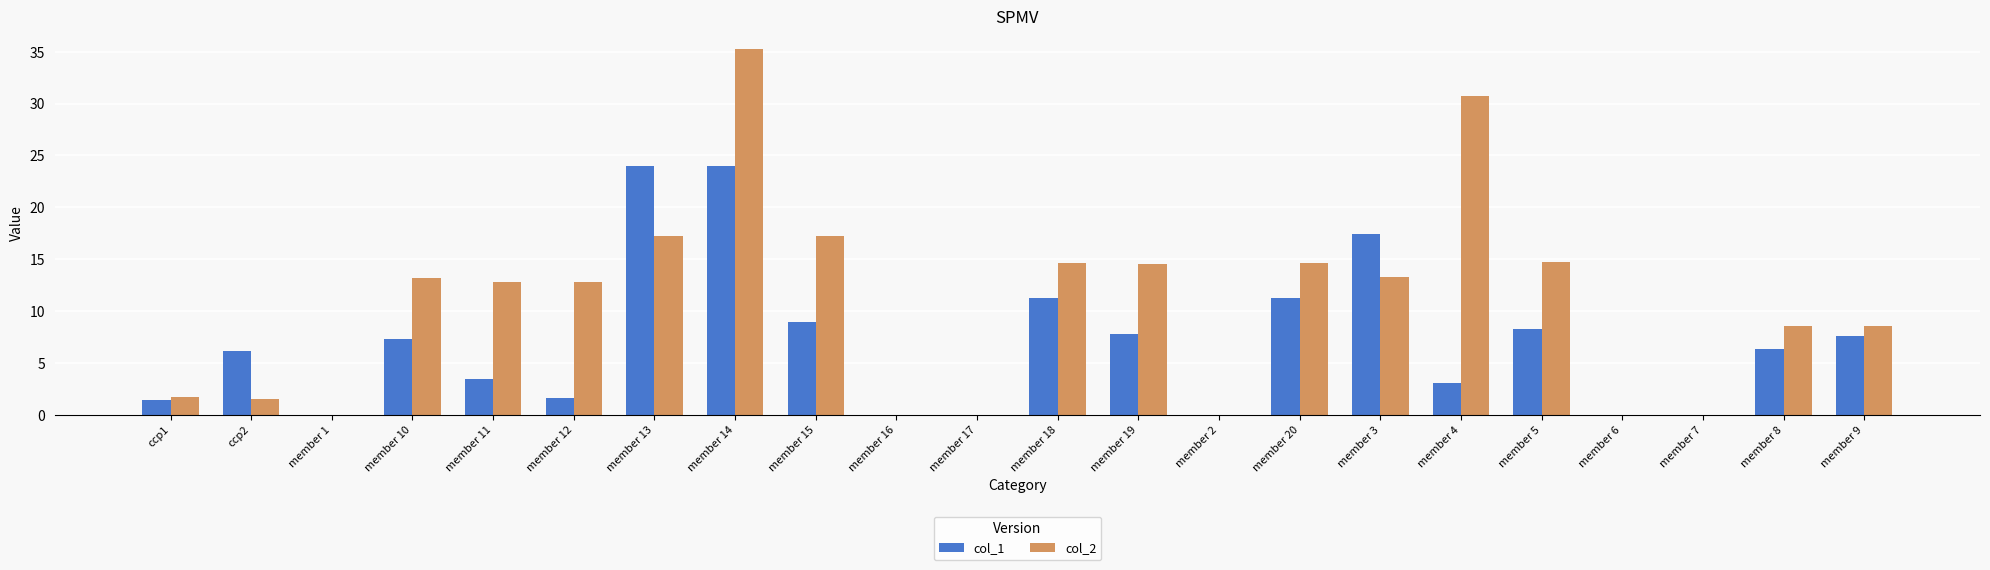

At which label does col_2 reach its peak?

member 14